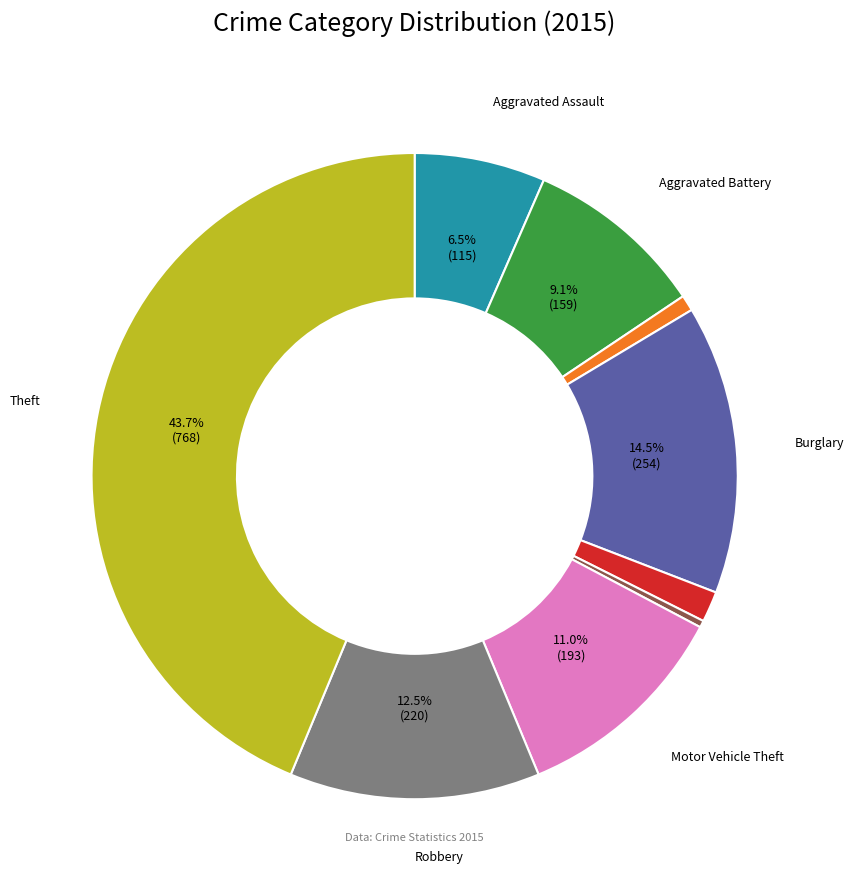

Does any single category account for the majority?

No